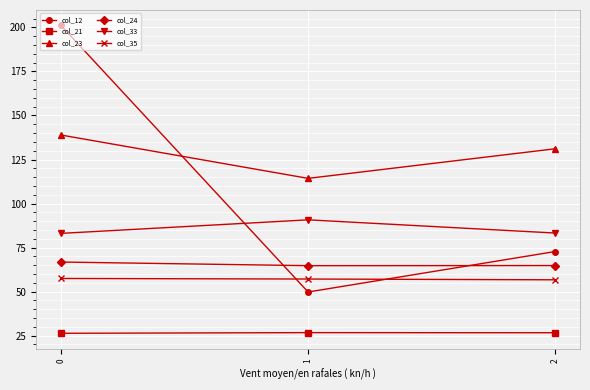

How many col_24 values are between 64 and 66?

2